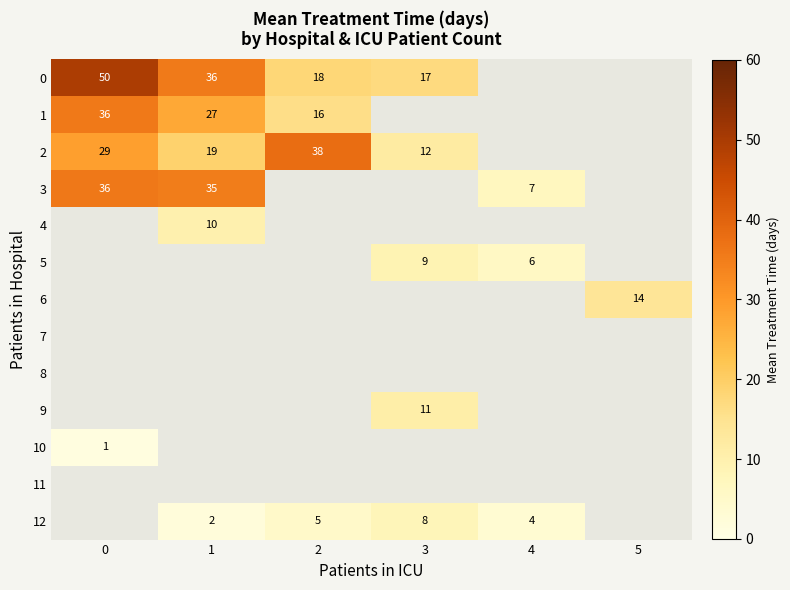

The 12 series shows 2.1 at 3. True or false?

False